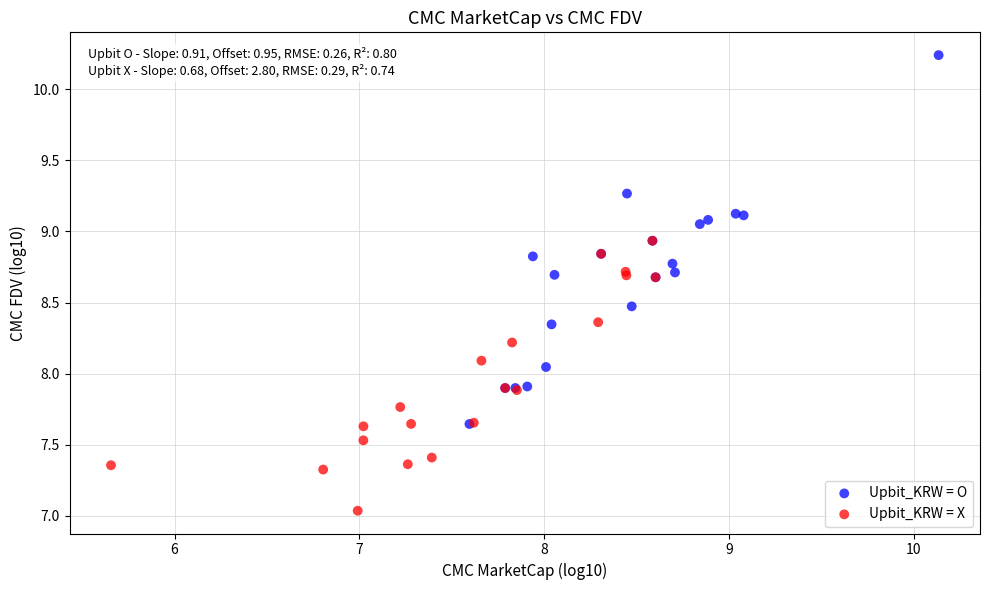

Which series reaches the minimum Y coordinate?

Upbit_KRW = X